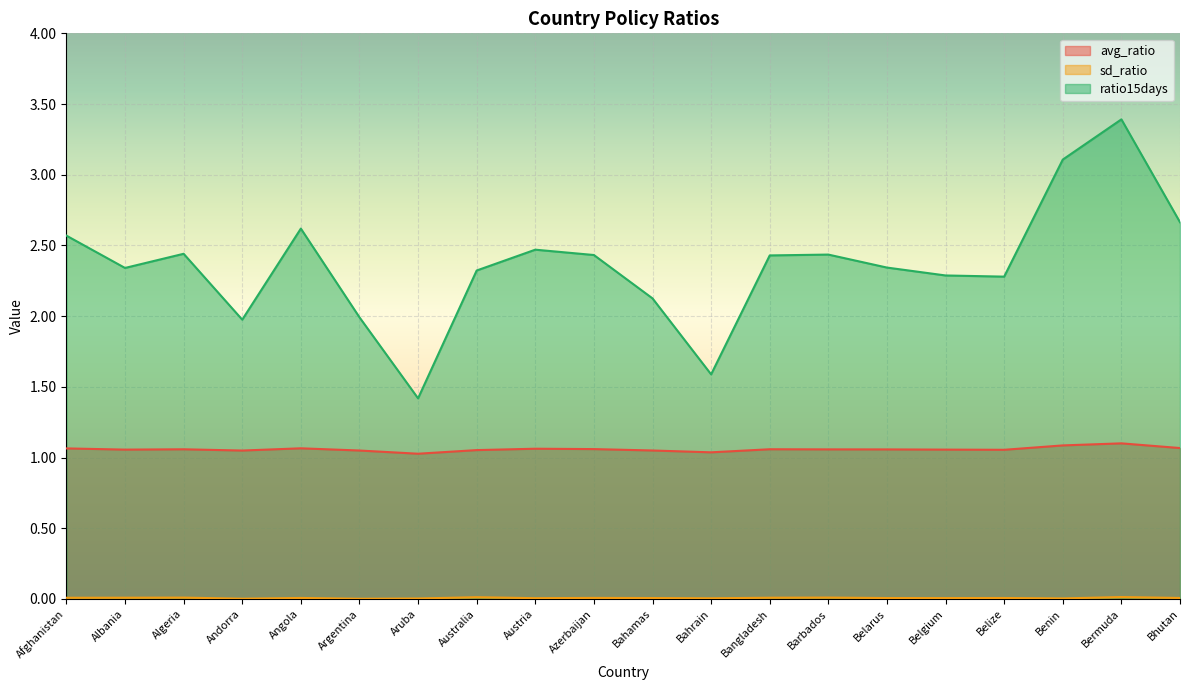

At which category is the sum across all series the highest?

Bermuda